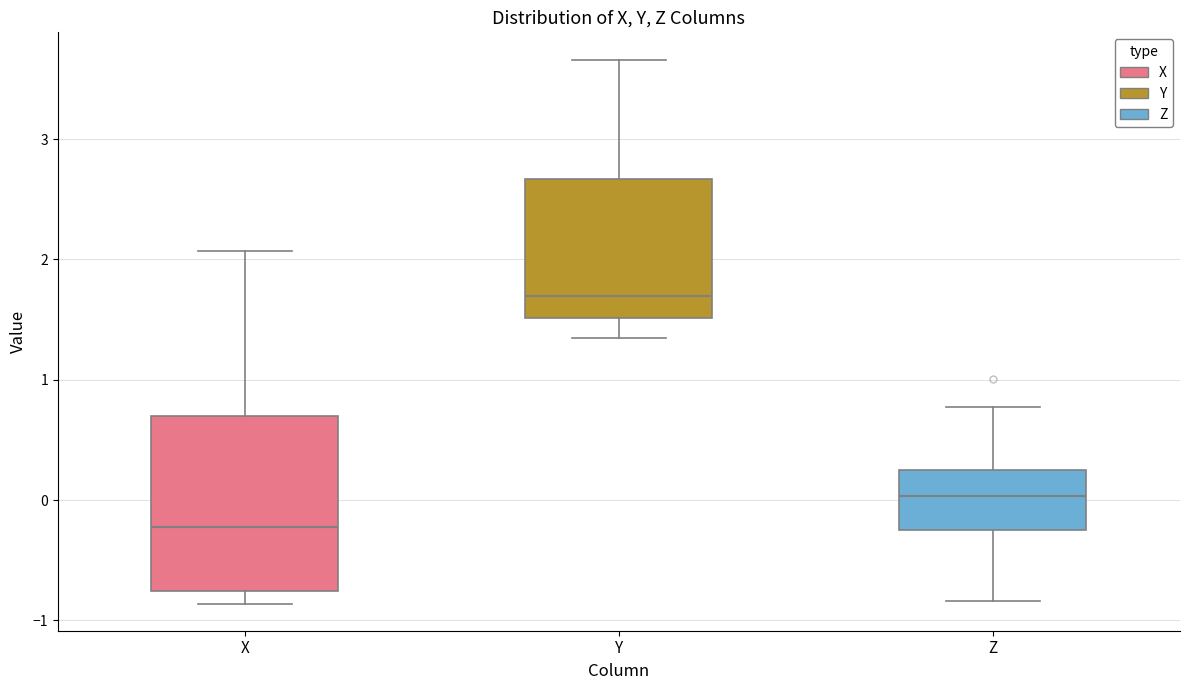

Reading left to right, transcribe this box plot: for each box, give where its median line is, the range the box spans, and where its two whiskers end, as read against the y-axis. The values are not printed on the chart, so give them approximately, as read against the axis.

X: median -0.2, box -0.8 to 0.7, whiskers -0.9 to 2.1
Y: median 1.7, box 1.5 to 2.7, whiskers 1.3 to 3.7
Z: median 0.0, box -0.2 to 0.3, whiskers -0.8 to 0.8